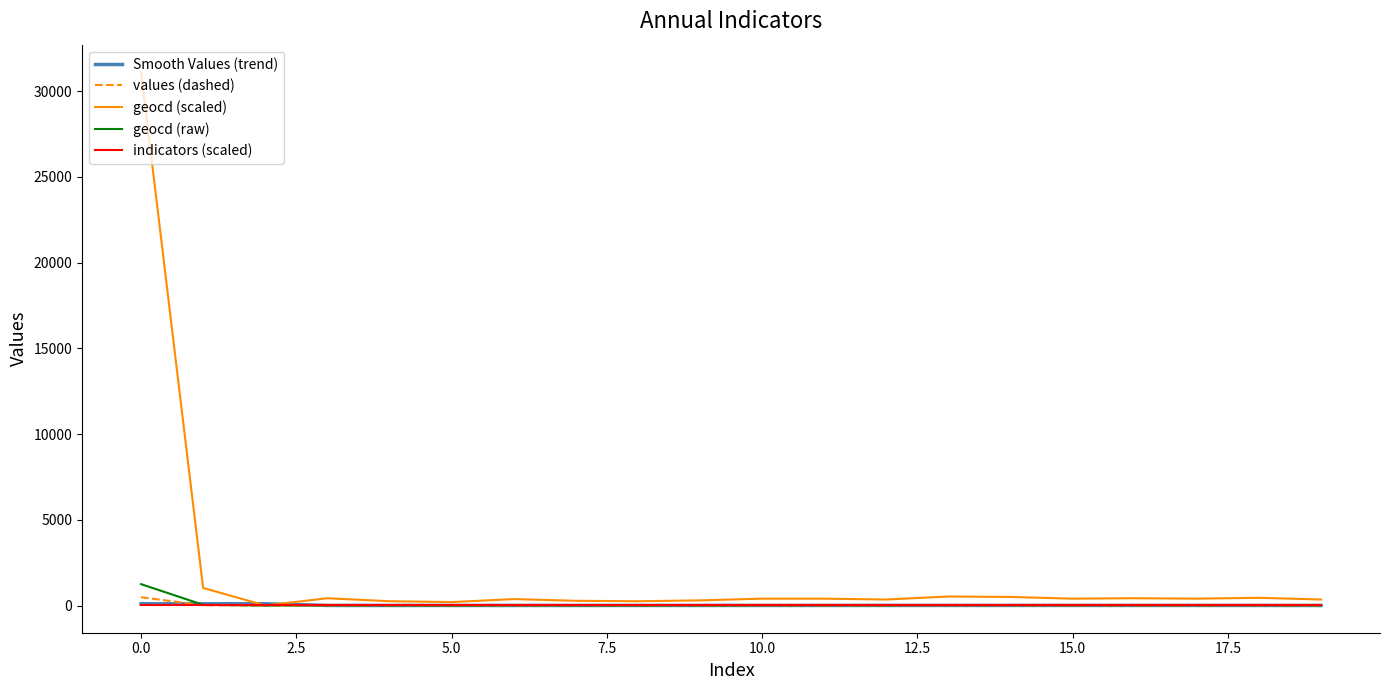

True or false: values (dashed) has a value of 6.2 at 10.0.

True